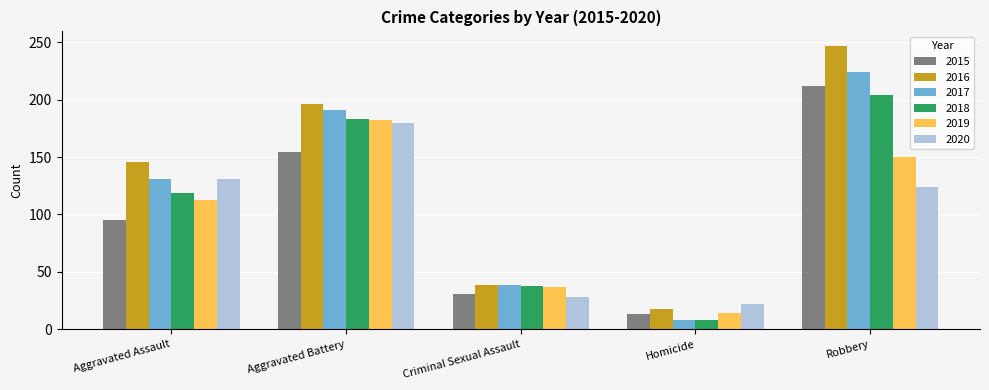

At which label does 2017 reach its minimum?

Homicide